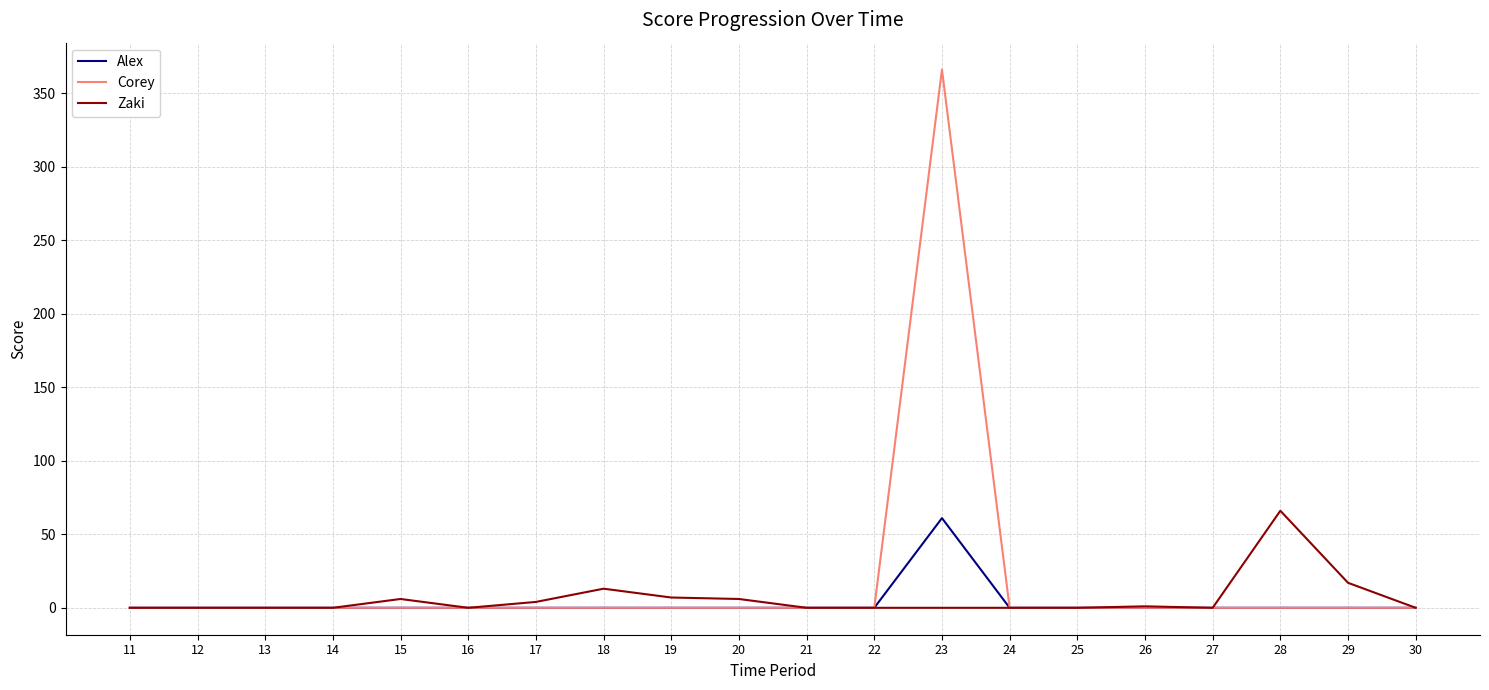

What is the difference between the maximum and minimum values in the Corey series?

366